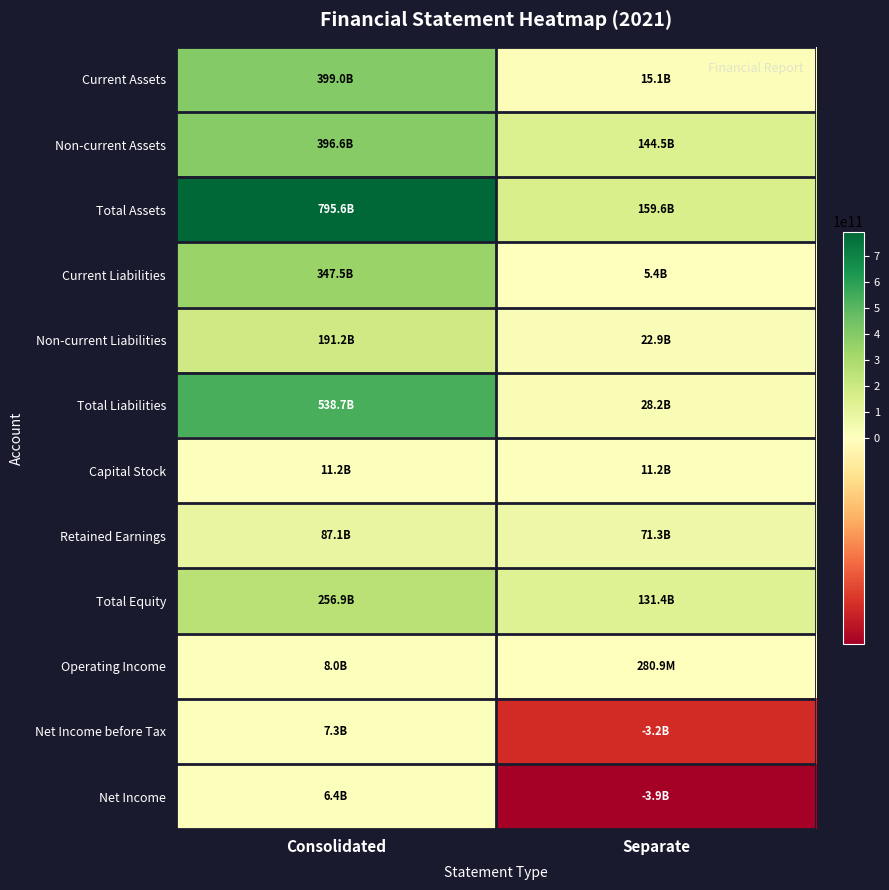

Which has a higher value, Consolidated or Separate?

Consolidated